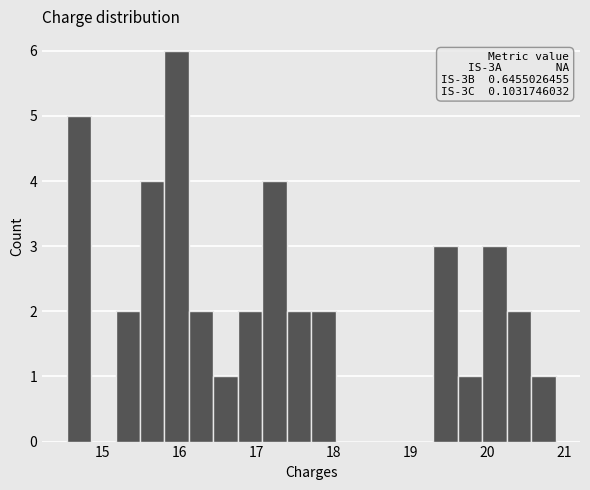

Read against the x-axis, roughly where is the centre of the tallest bar?

16.0